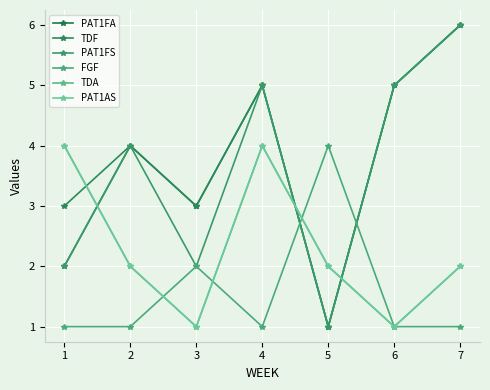

What is the greatest value displayed?

6